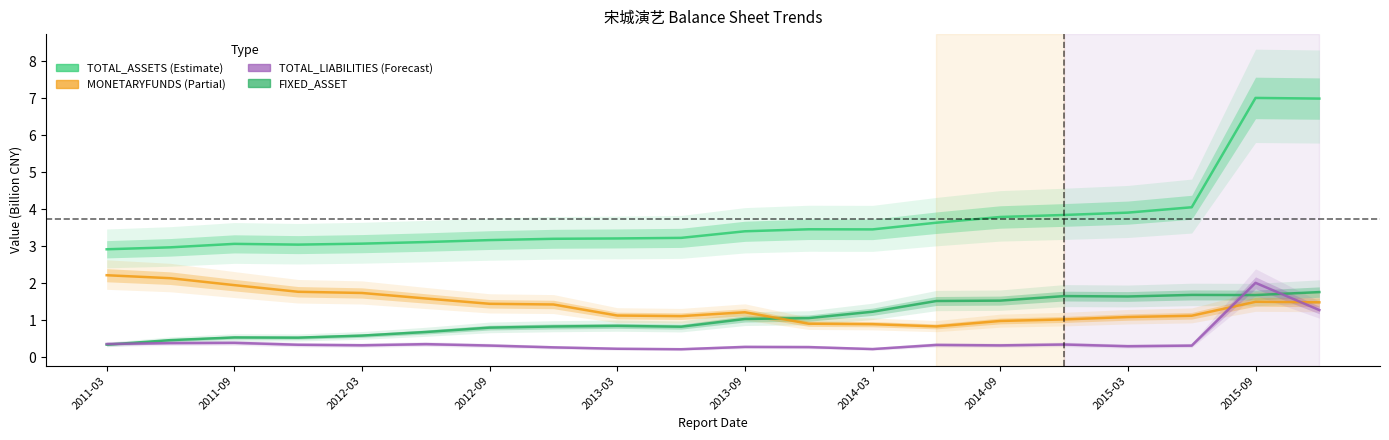

True or false: MONETARYFUNDS and TOTAL_ASSETS cross at least once.

False